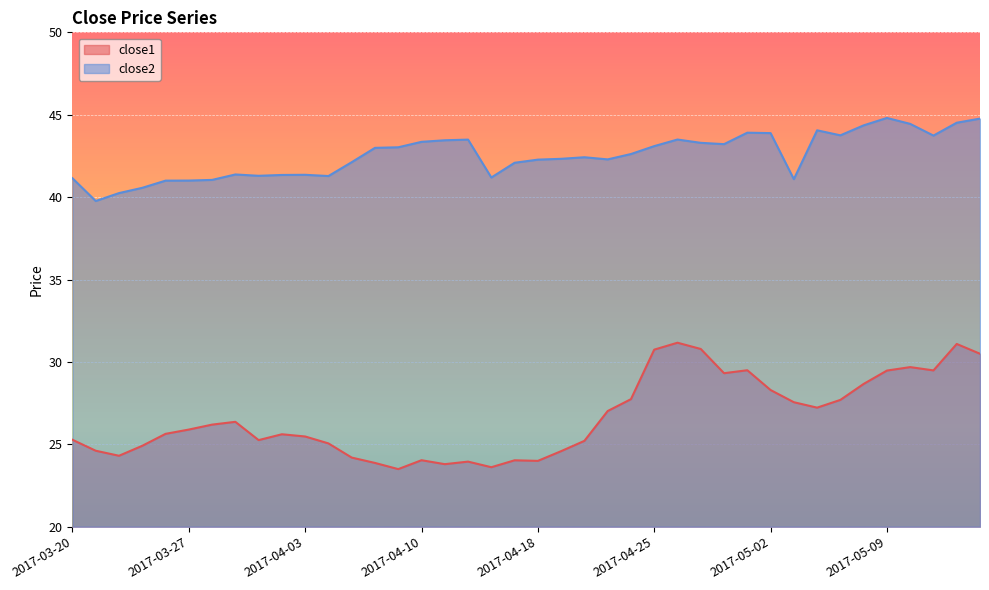

How many lines are shown in the chart?

2